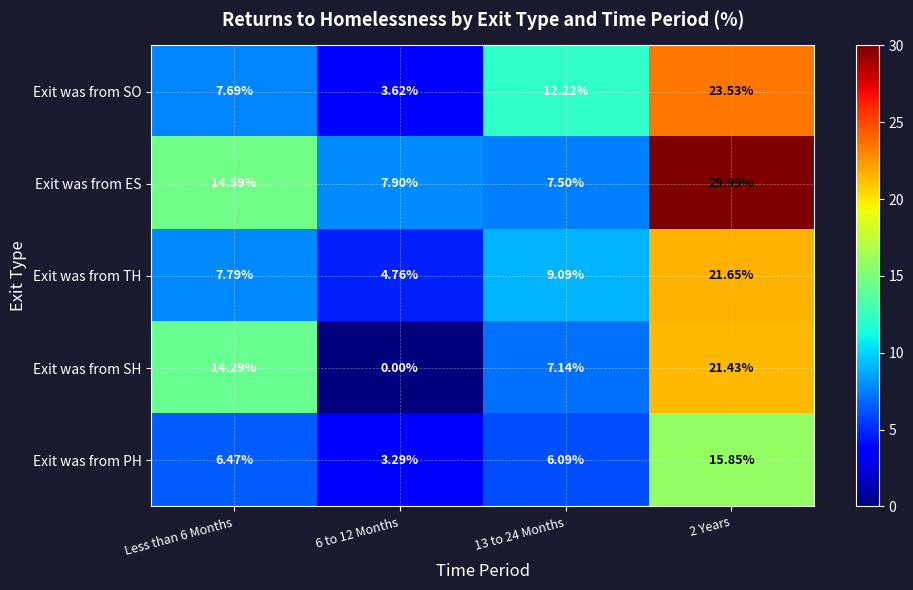

Which series has the largest total across all categories?

Exit was from ES